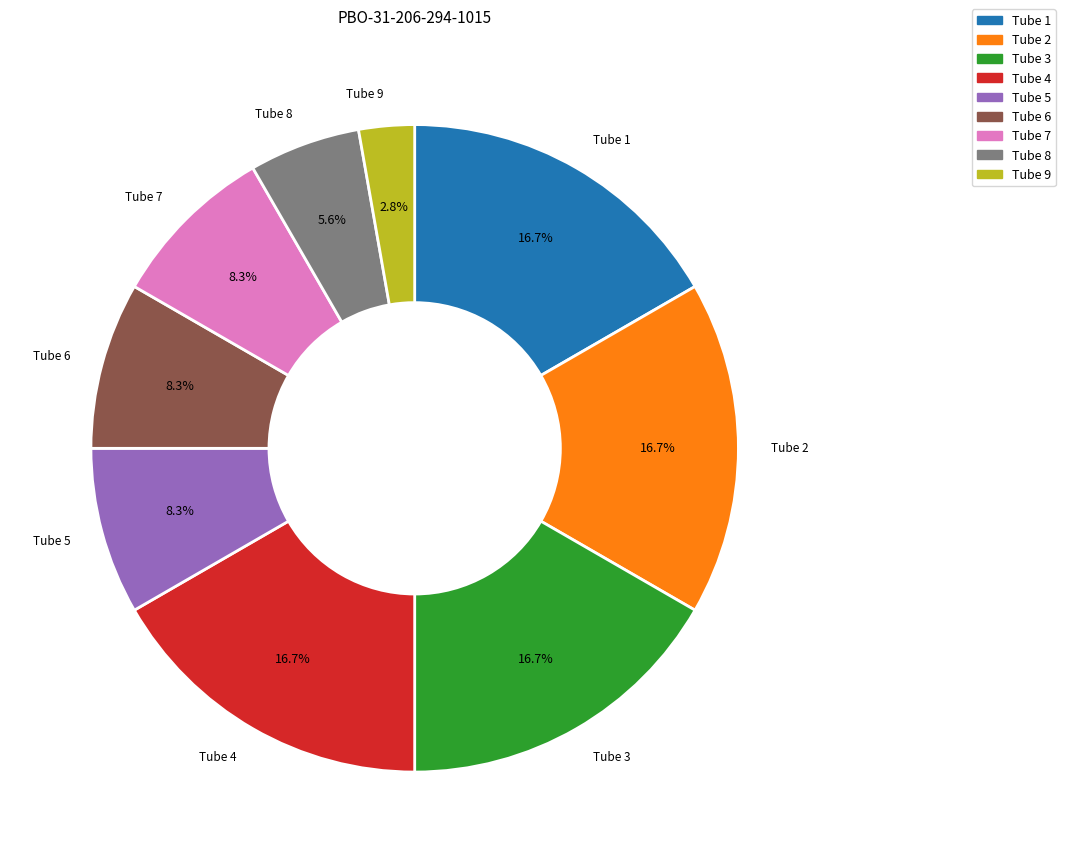

What percentage is NOT represented by Tube 6?

91.7%